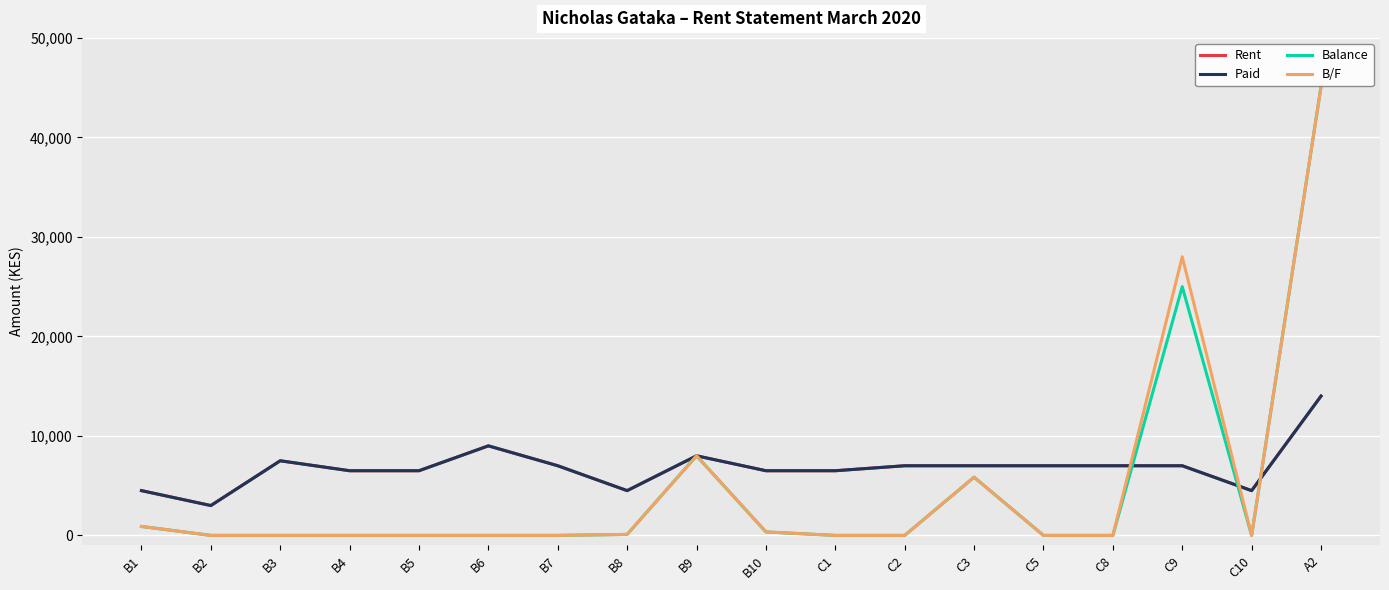

Is this an area chart (filled region under the line)?

No